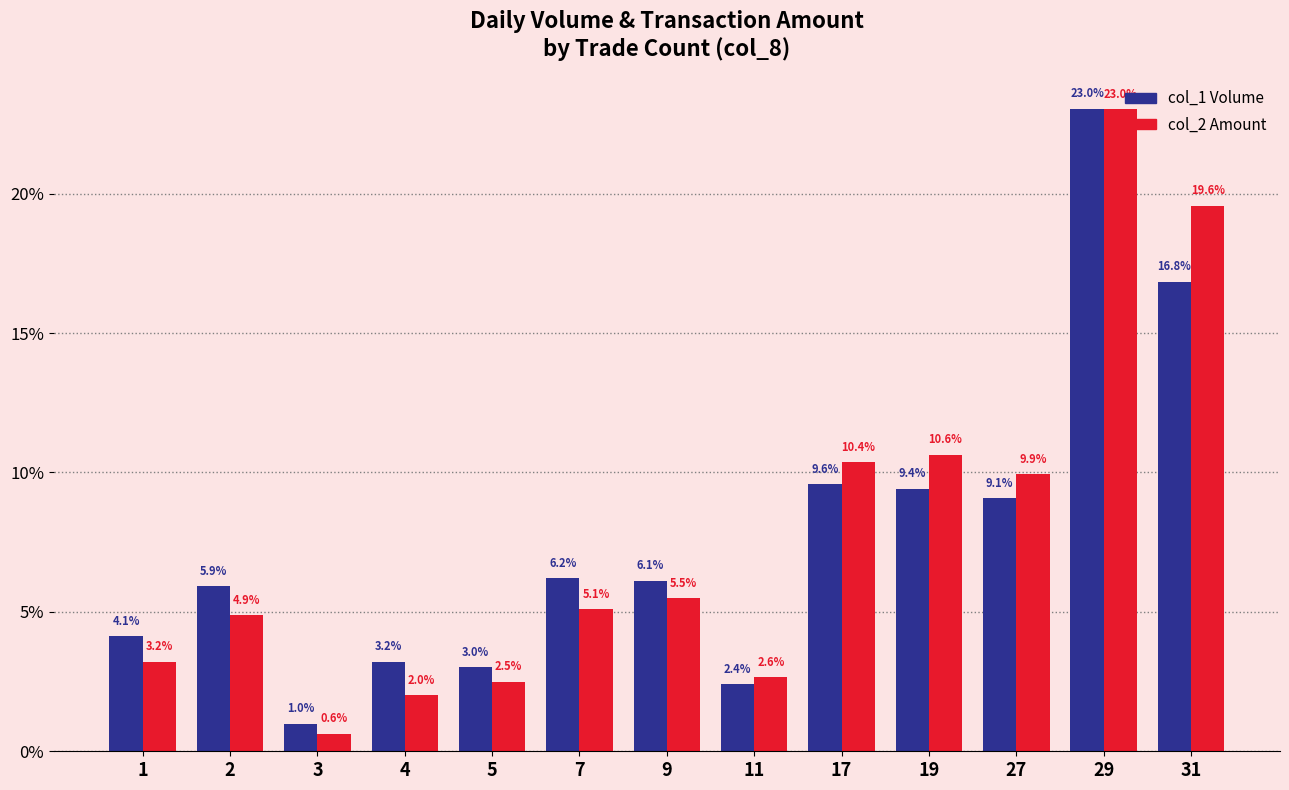

Is the value of col_1 Volume at 11 greater than the value of col_2 Amount at 1?

No